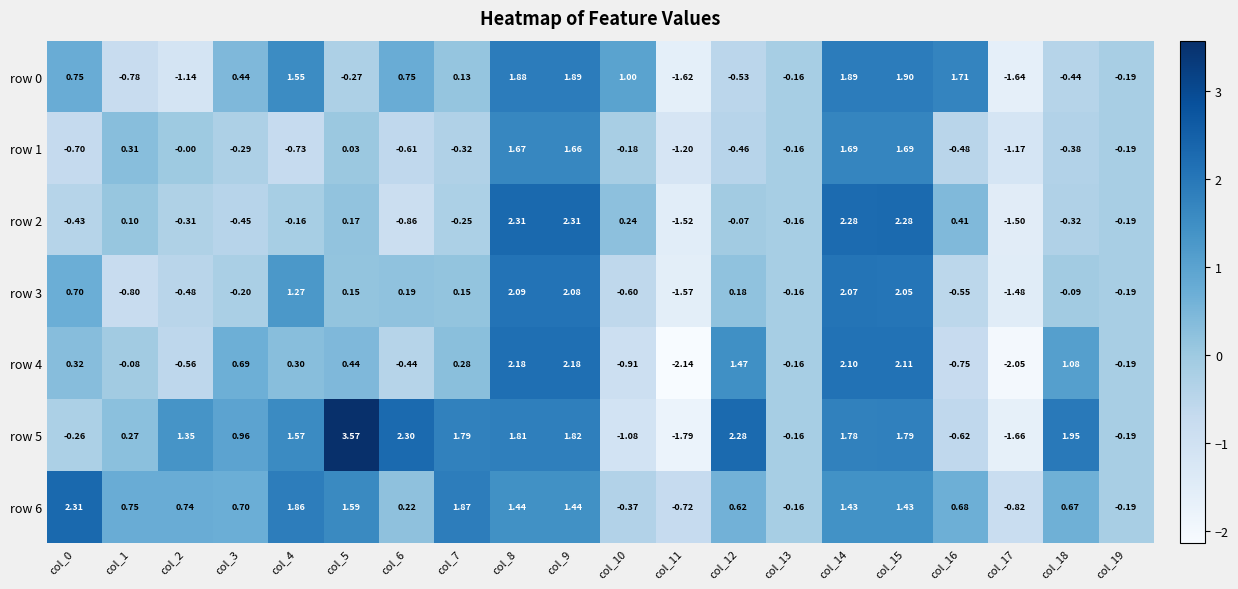

Is the value of row 6 at col_4 greater than the value of row 3 at col_16?

Yes